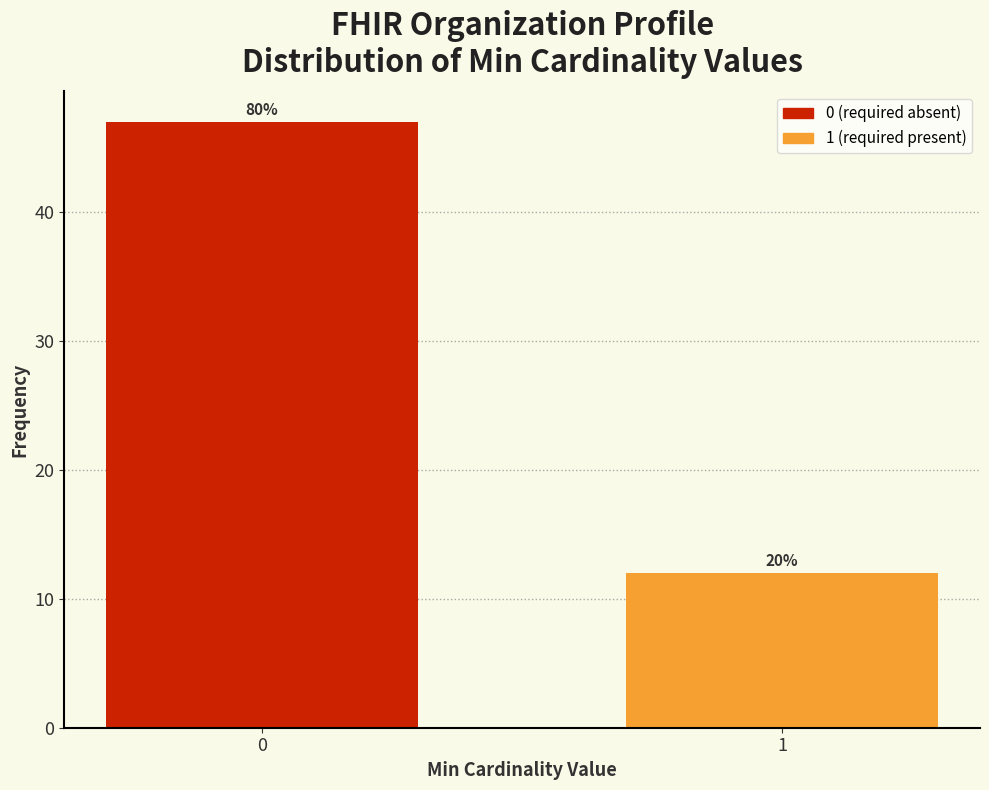

Does the chart contain any negative values?

No